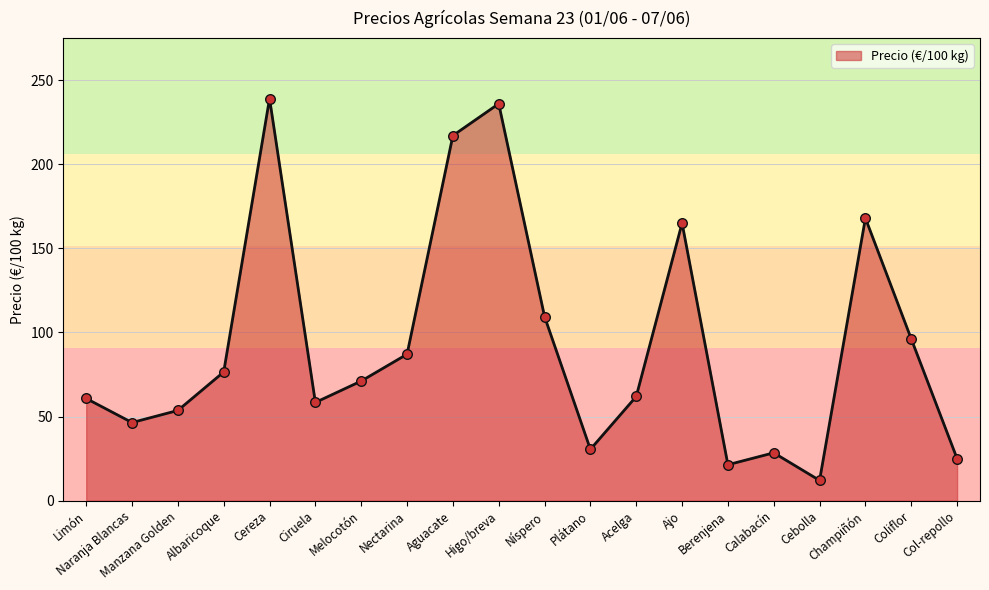

What is the change in value from Manzana Golden to Champiñón?

+114.3